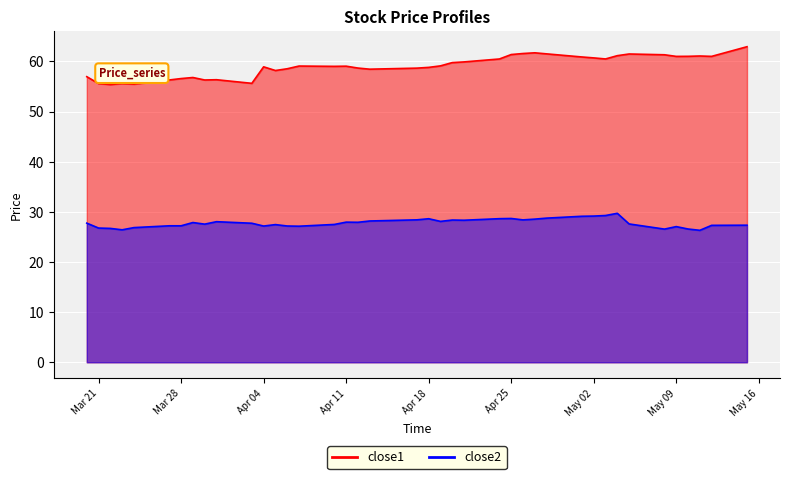

What is the value of the close1 point at the 18th from the left?

58.7